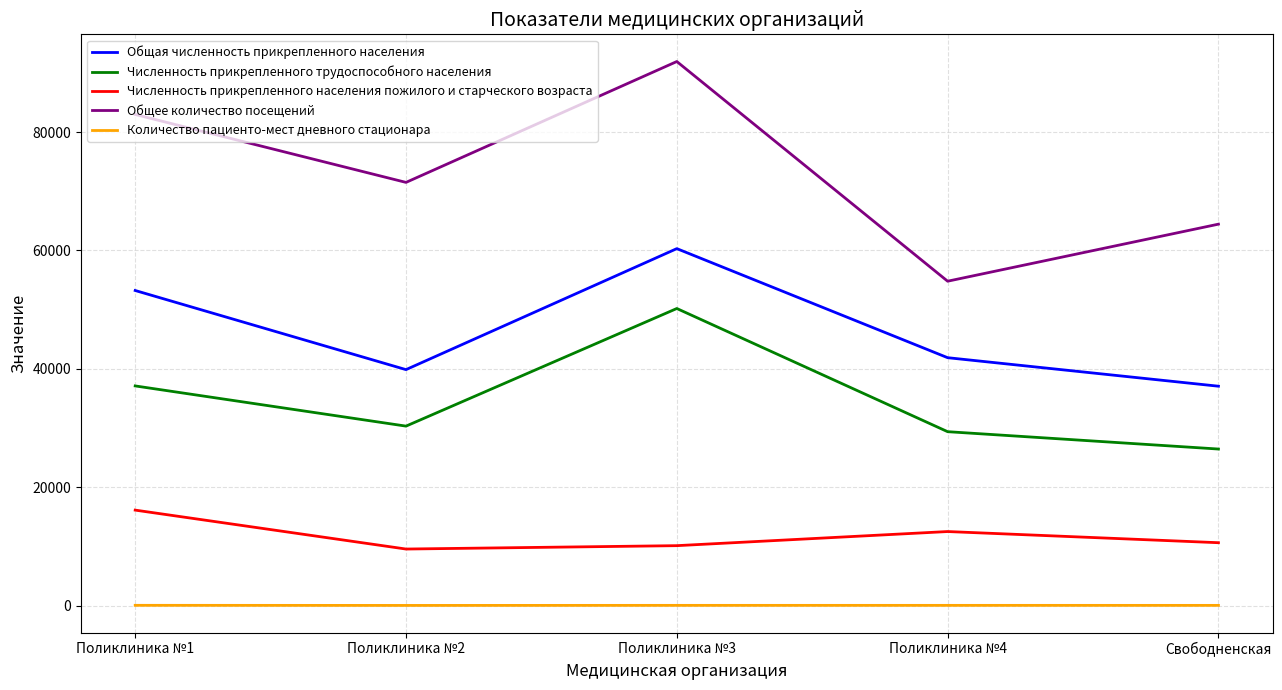

What is the highest value of the Общая численность прикрепленного населения series?

60298